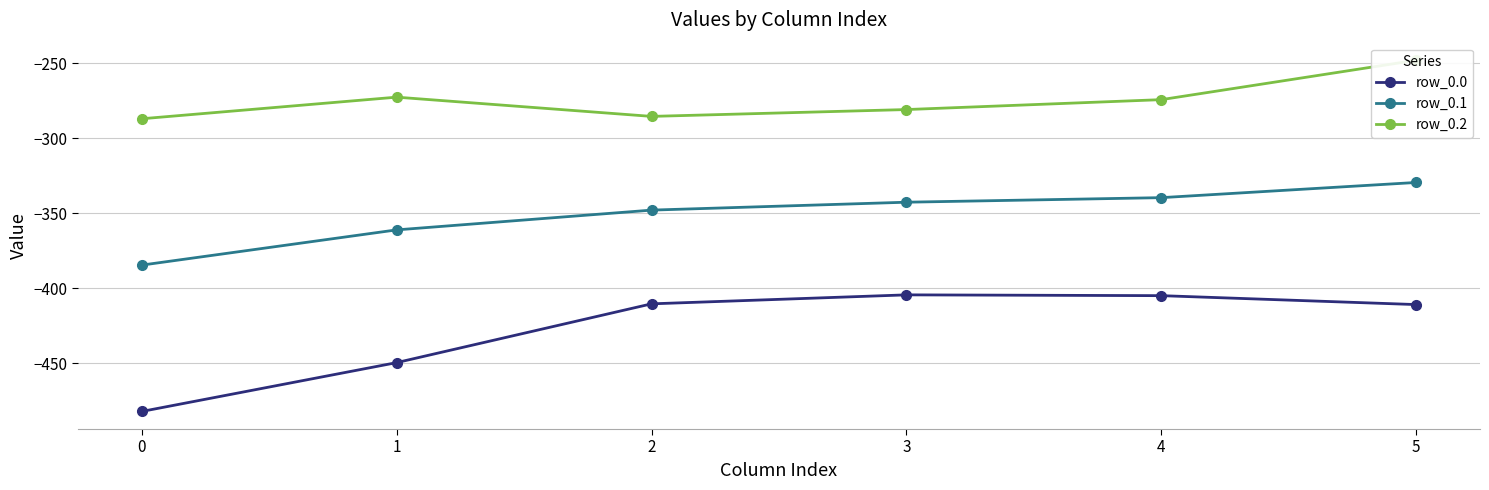

The row_0.2 series shows -274.4 at 4. True or false?

True